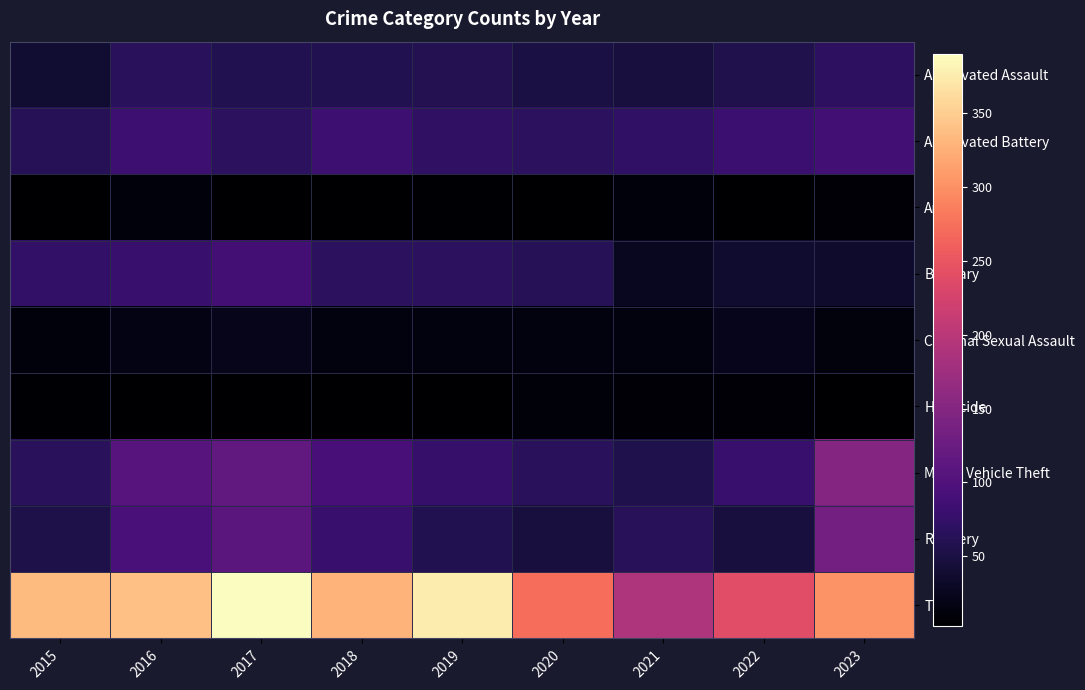

Reading left to right, extract all data points from this chart.

Aggravated Assault: 2015=39	2016=66	2017=58	2018=58	2019=59	2020=51	2021=47	2022=57	2023=69
Aggravated Battery: 2015=63	2016=82	2017=67	2018=82	2019=70	2020=67	2021=72	2022=81	2023=87
Arson: 2015=4	2016=12	2017=4	2018=3	2019=5	2020=4	2021=11	2022=3	2023=9
Burglary: 2015=74	2016=79	2017=89	2018=68	2019=68	2020=62	2021=26	2022=37	2023=35
Criminal Sexual Assault: 2015=12	2016=18	2017=22	2018=15	2019=14	2020=14	2021=14	2022=23	2023=13
Homicide: 2015=5	2016=4	2017=3	2018=3	2019=4	2020=10	2021=9	2022=7	2023=4
Motor Vehicle Theft: 2015=66	2016=107	2017=117	2018=91	2019=77	2020=66	2021=55	2022=80	2023=151
Robbery: 2015=54	2016=95	2017=111	2018=79	2019=58	2020=48	2021=64	2022=47	2023=134
Theft: 2015=335	2016=340	2017=390	2018=329	2019=375	2020=273	2021=189	2022=240	2023=303